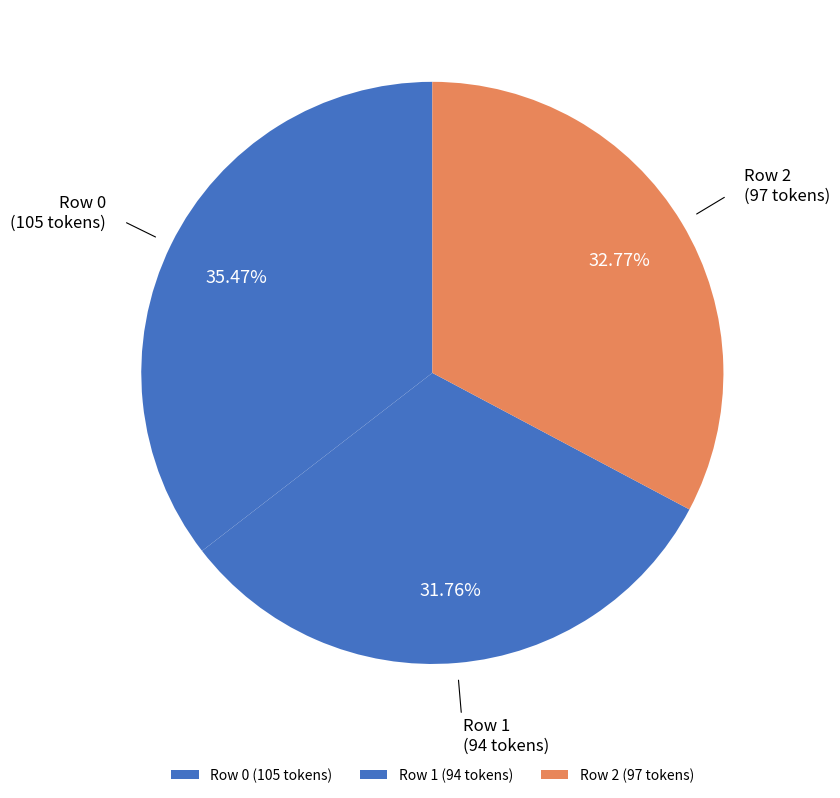

Which has a higher value, Row 2 (97 tokens) or Row 0 (105 tokens)?

Row 0 (105 tokens)